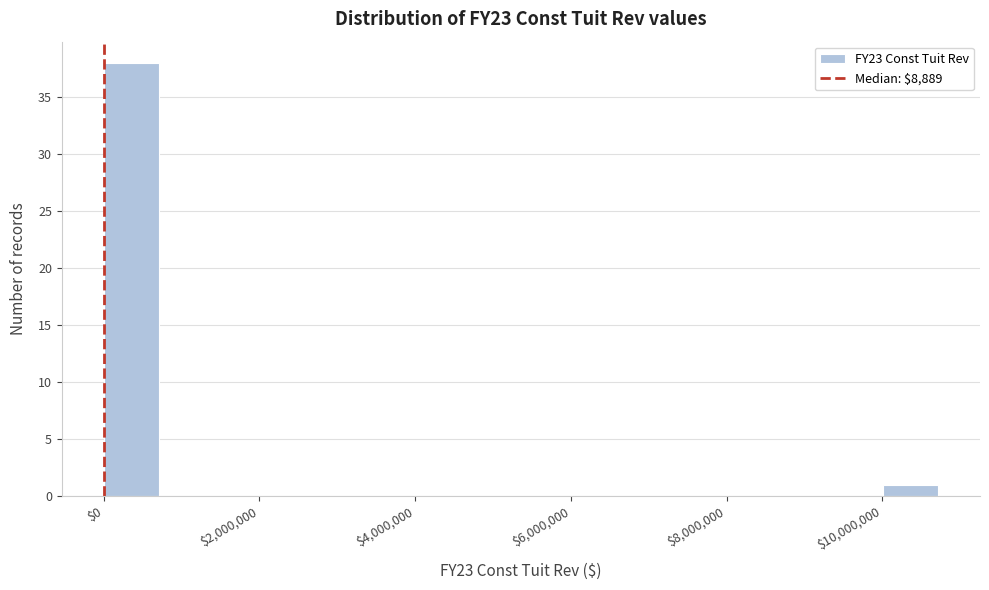

Around what value on the x-axis is the tallest bar? Give the approximate position of its centre, as read against the axis.

400000